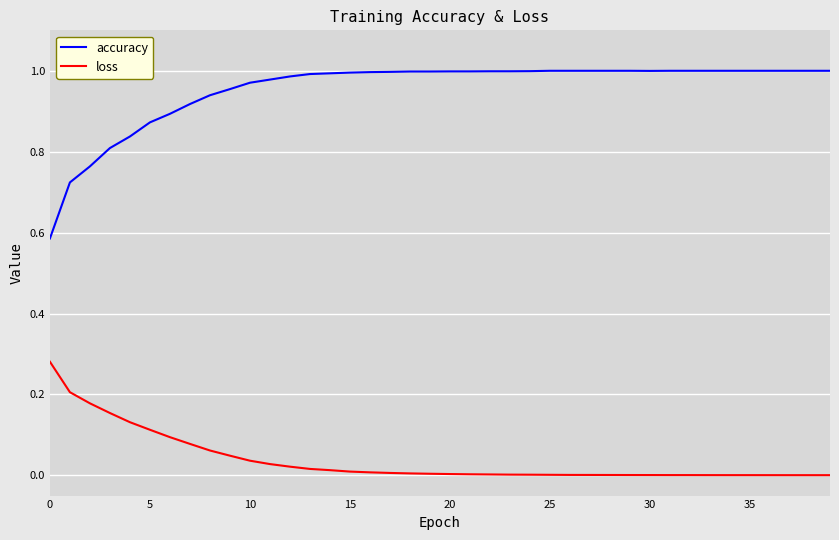

Which series has the largest range (max minus min)?

accuracy